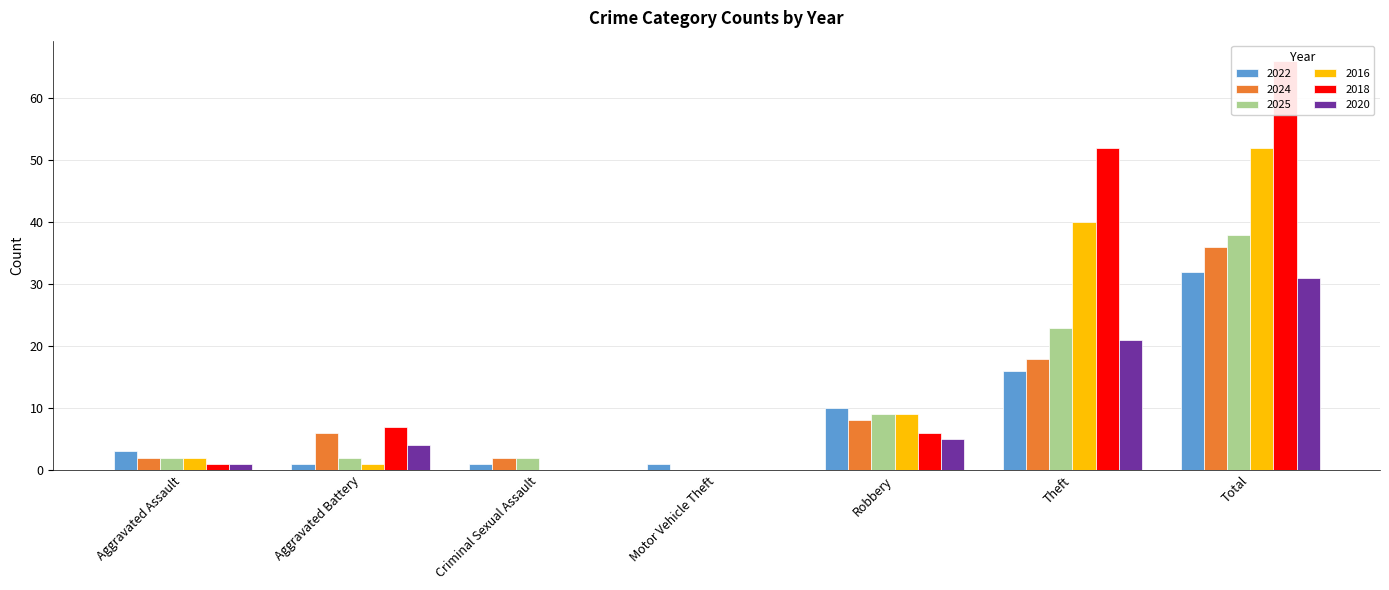

What position from the left is Criminal Sexual Assault?

3